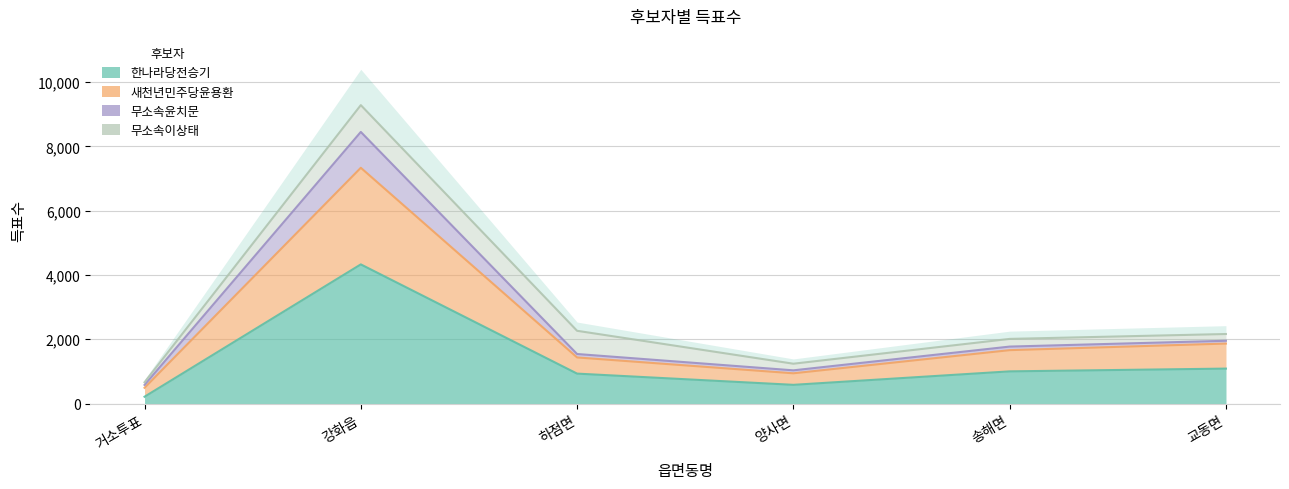

What is the lowest value of the 새천년민주당윤용환 series?

490